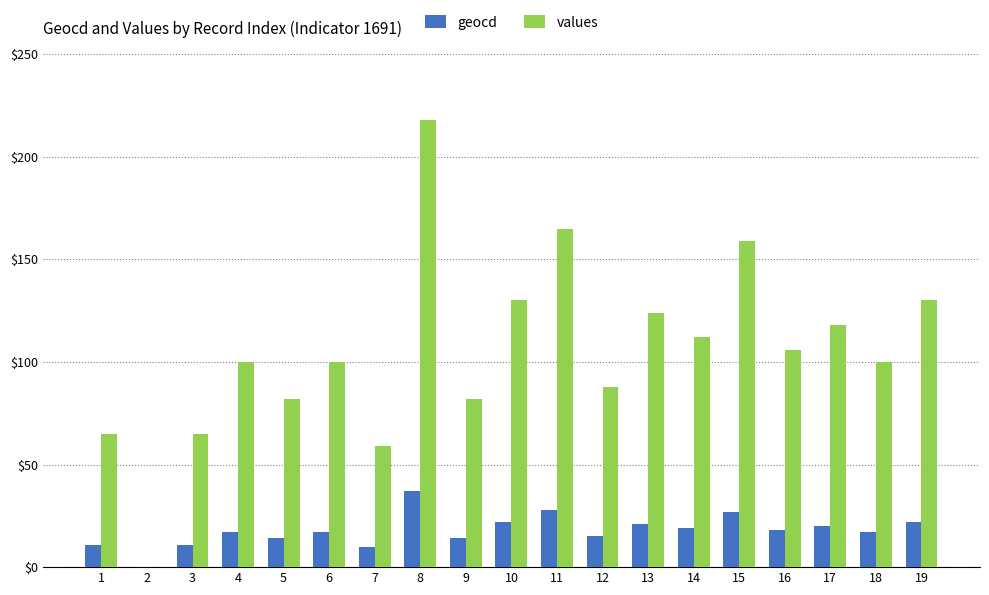

True or false: geocd has a value of 30 at 17.

False